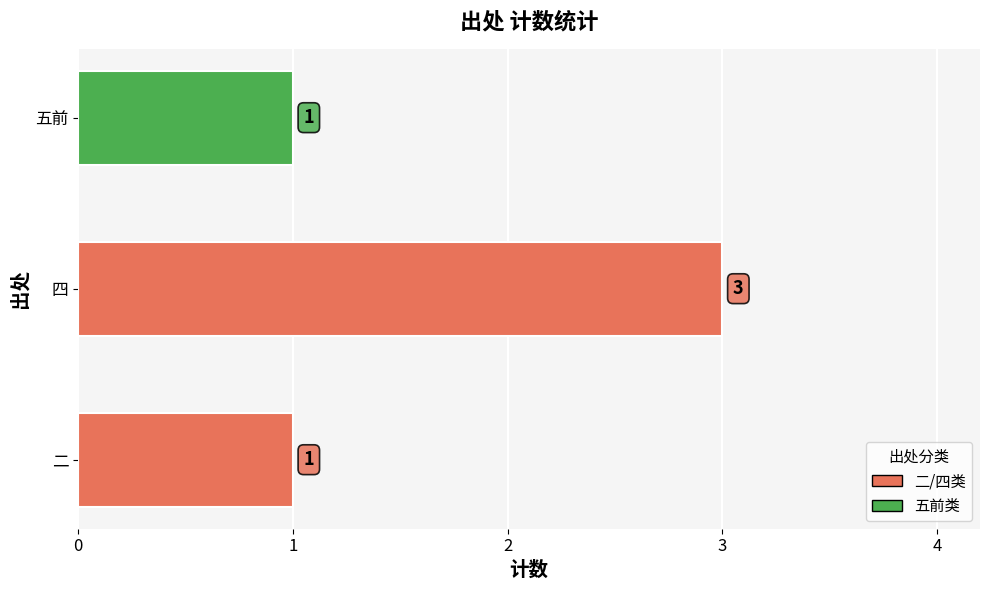

Which has a higher value, 五前 or 四?

四